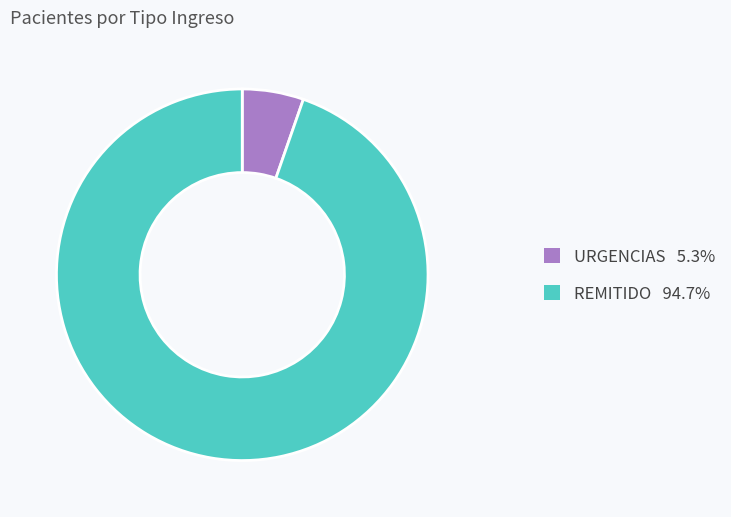

Is there any slice that represents more than half of the pie?

Yes